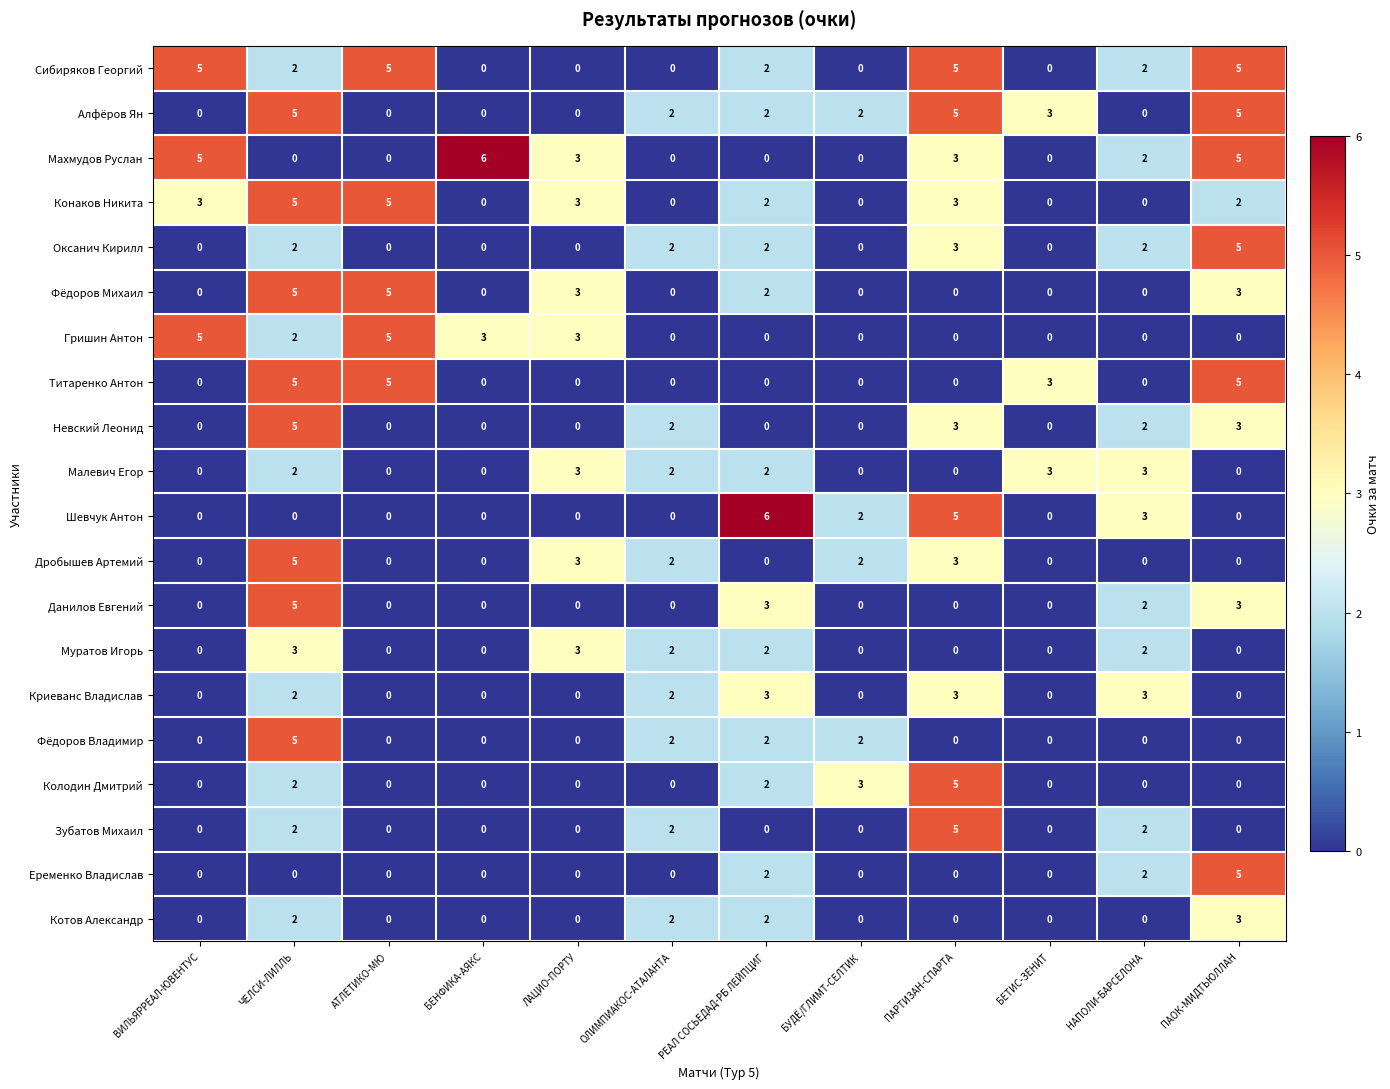

Between БЕНФИКА-АЯКС and БЕТИС-ЗЕНИТ, which series saw the biggest shift?

Махмудов Руслан